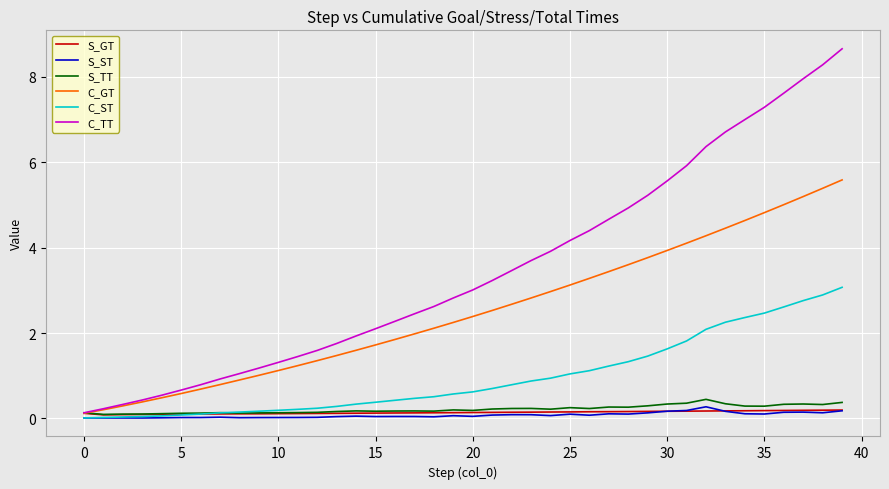

How many S_TT values are between 0 and 1?

40